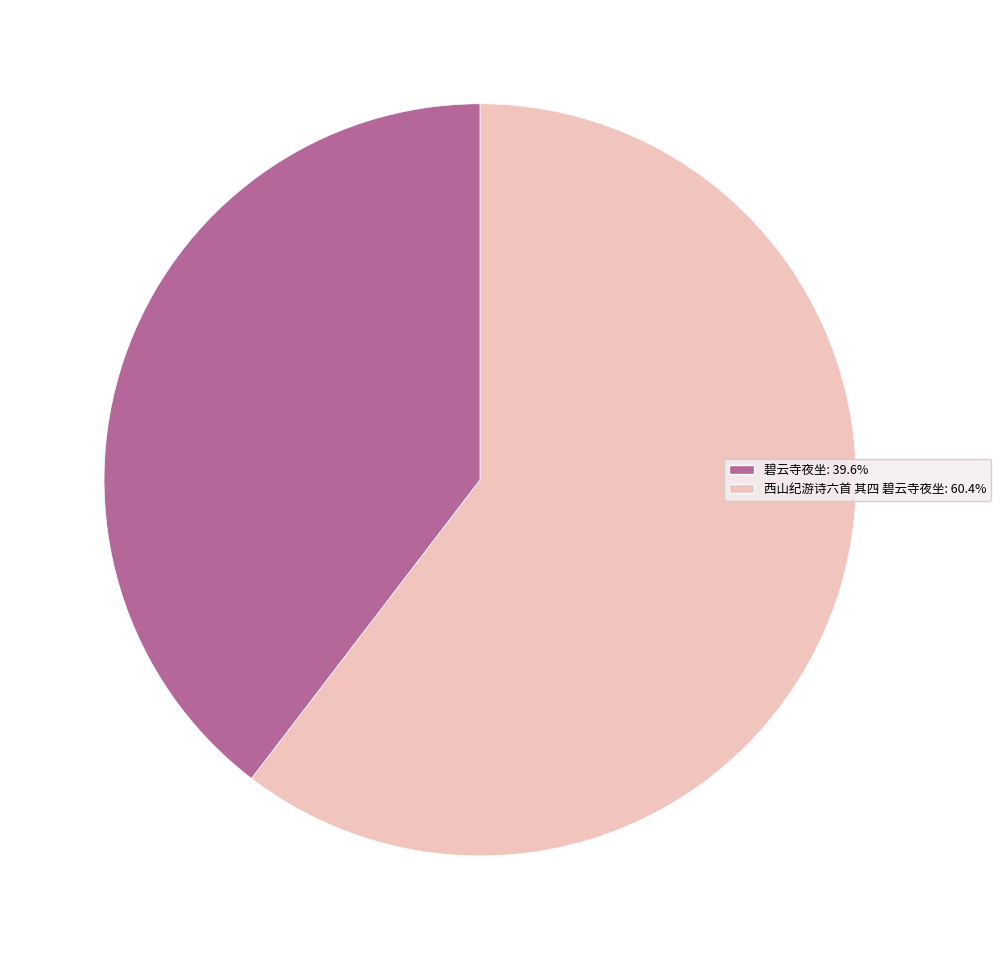

Is it true that 碧云寺夜坐 is 40% of the pie?

True